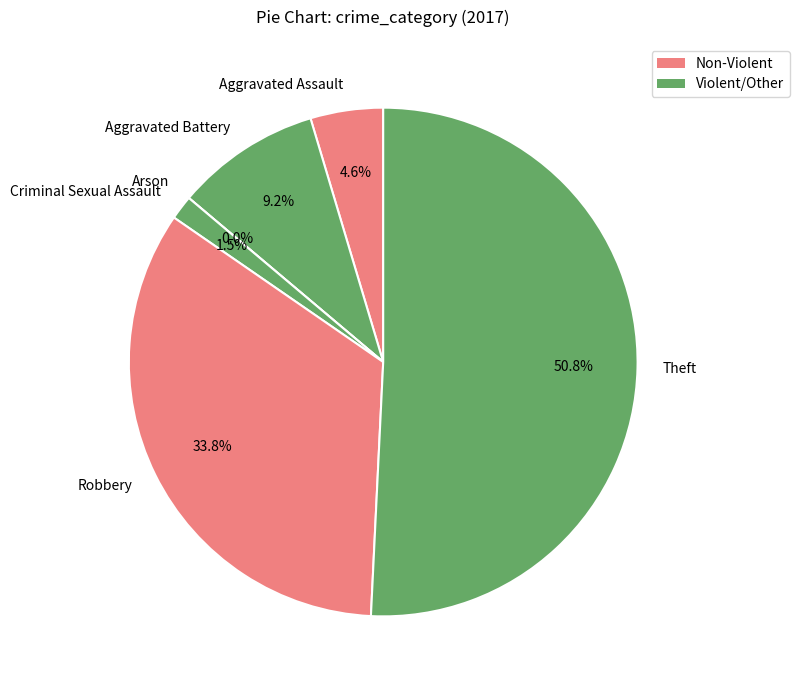

Combined, do Theft and Robbery account for over 50%?

Yes